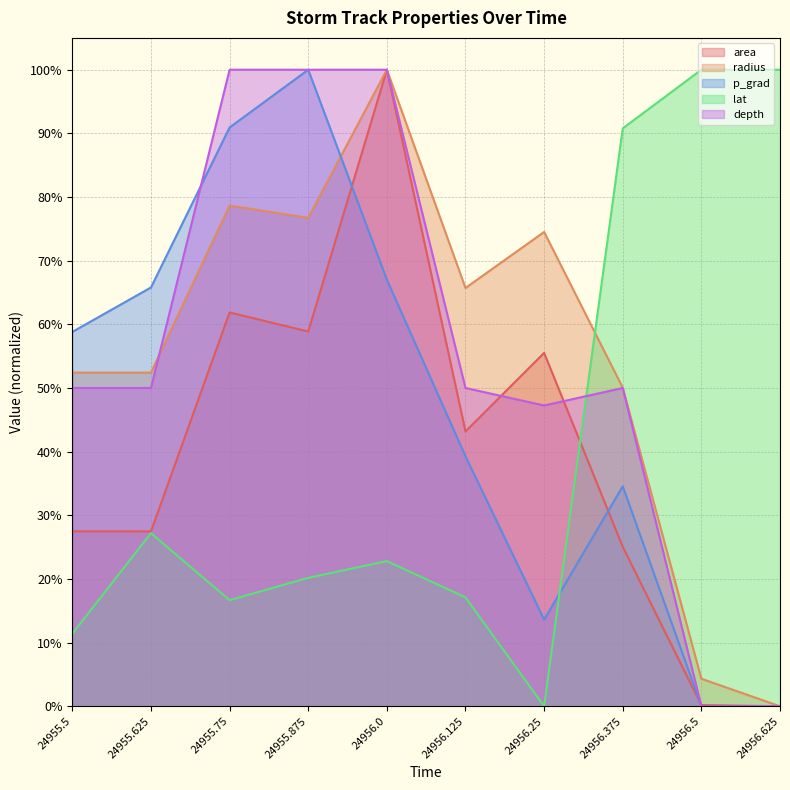

At 24956.5, list the series in order from smallest to largest.

p_grad, depth, area, radius, lat